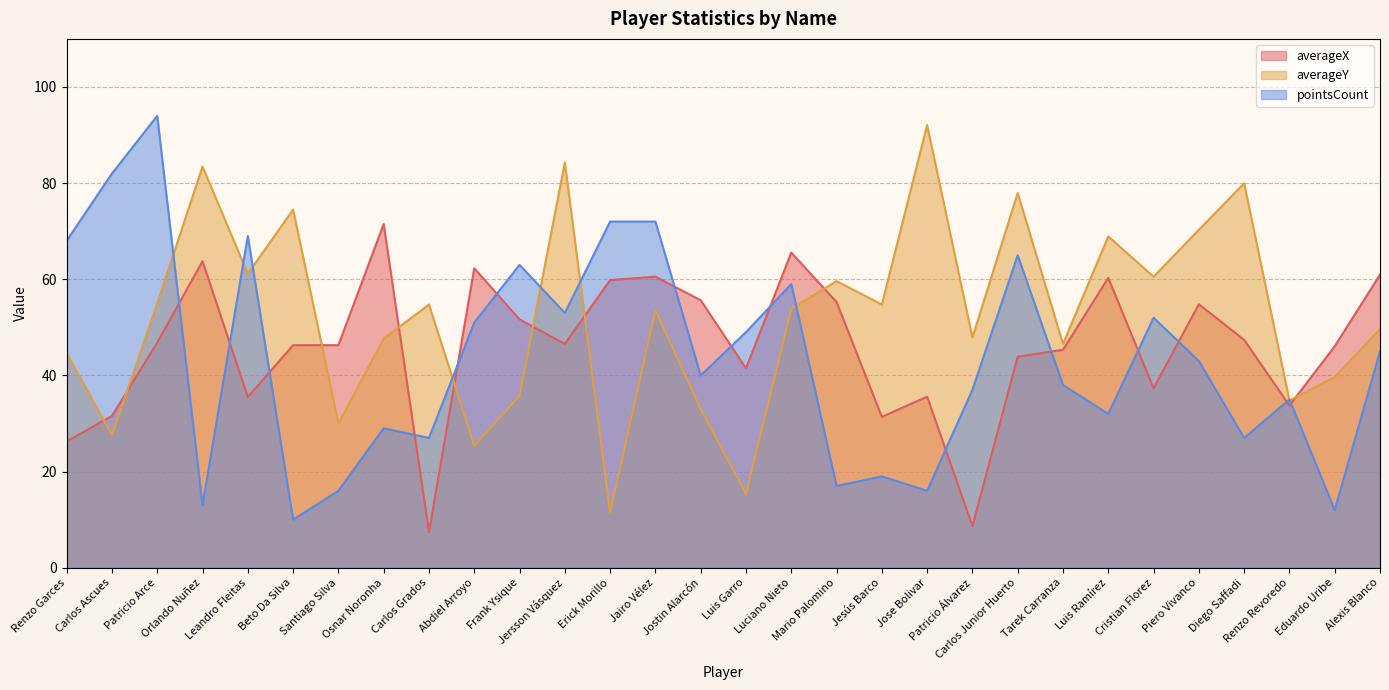

The averageX series shows 31.4 at Jesús Barco. True or false?

True